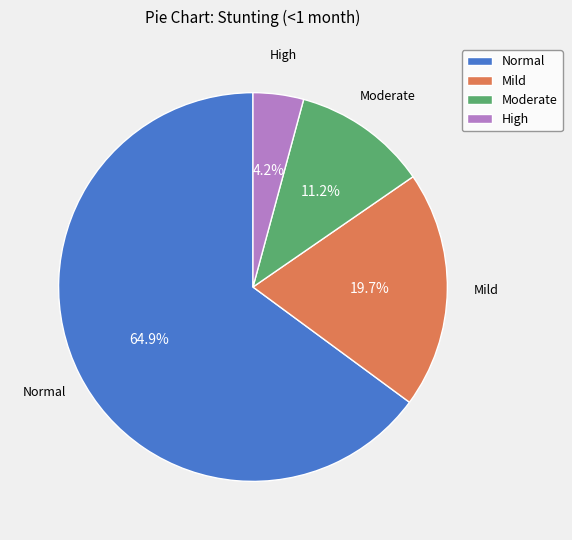

To the nearest percent, what is the average slice percentage?

25%